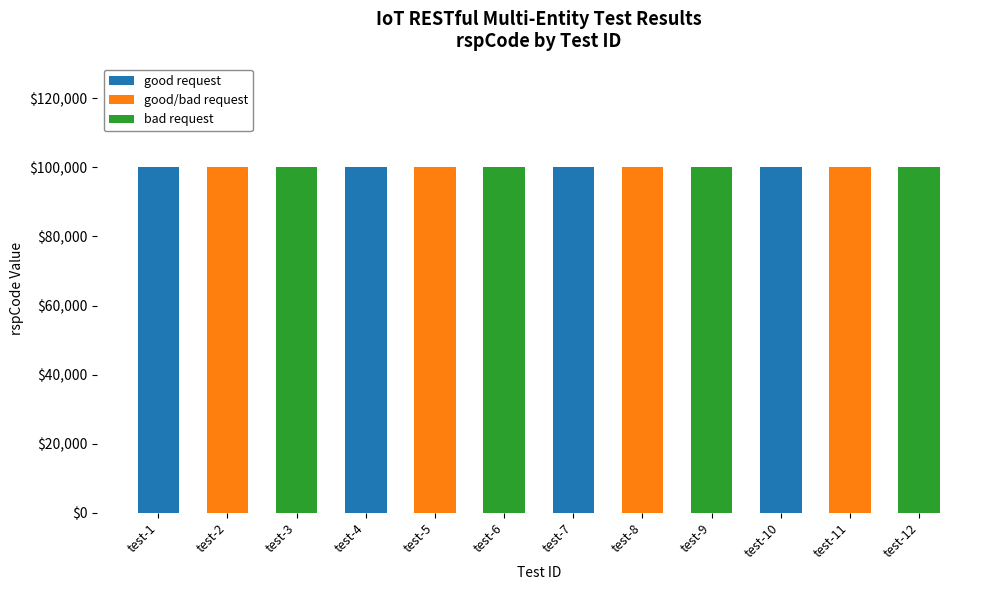

Are the bars horizontal?

No